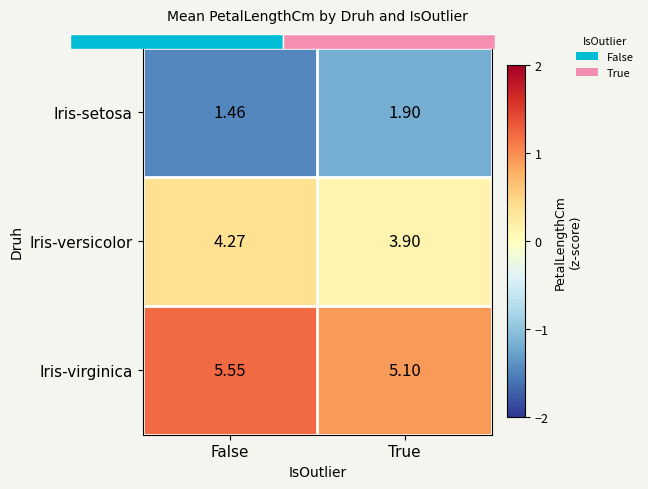

Rank the series by their maximum value, from highest to lowest.

Iris-virginica, Iris-versicolor, Iris-setosa